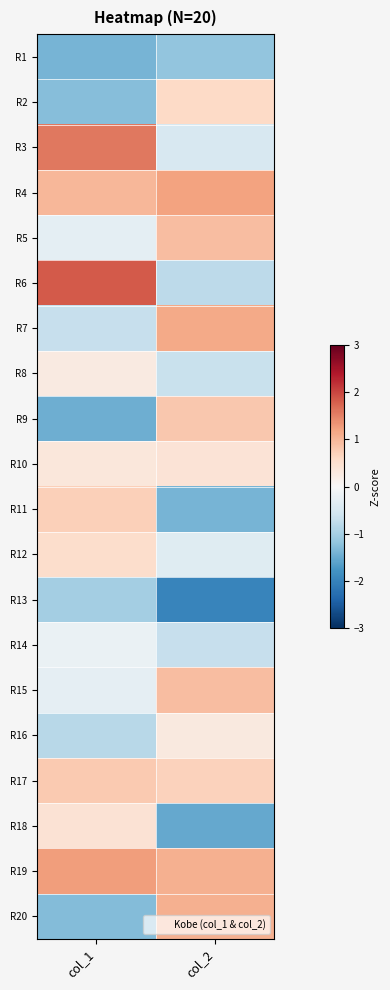

Which label corresponds to the largest value in the chart?

col_1